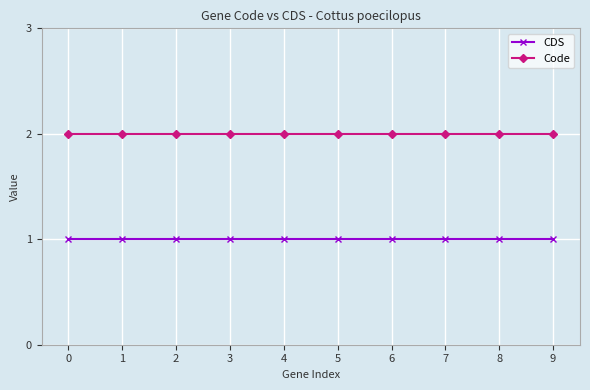

What is the value of the CDS point at the 4th from the left?

1